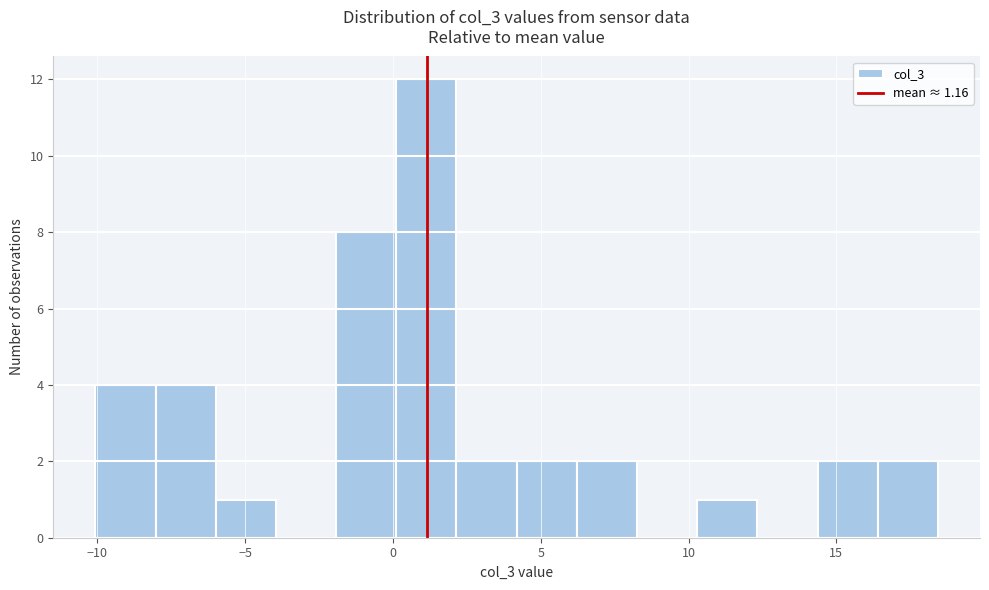

Which range on the x-axis has the tallest bar?

0.0 to 2.0